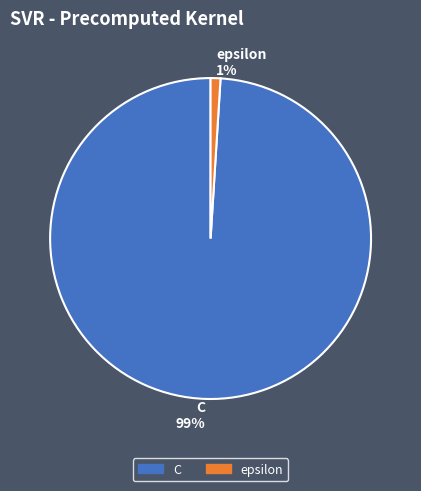

Does any single category account for the majority?

Yes